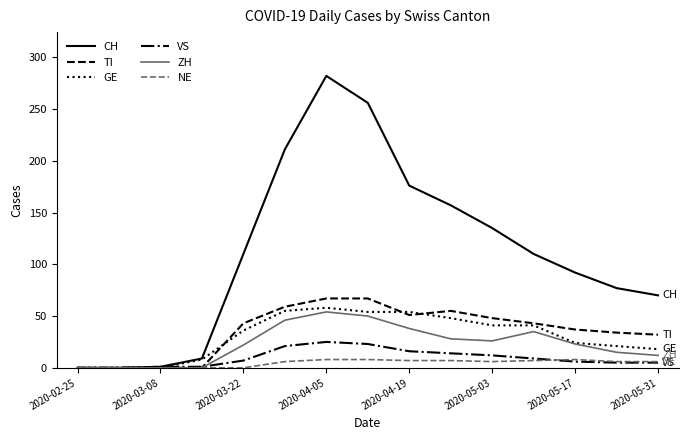

What is the maximum value shown in the chart?

282